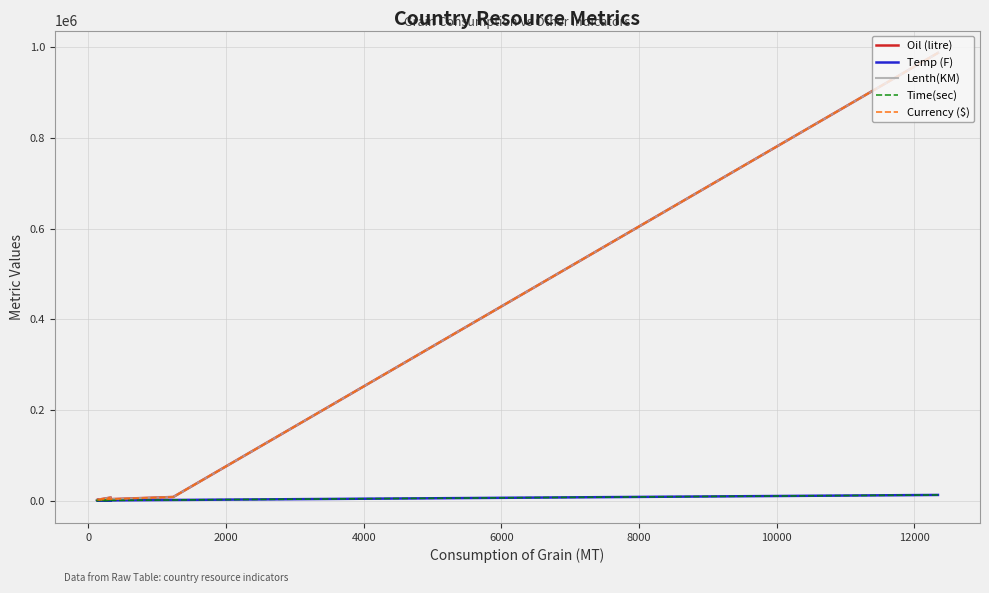

Which series has the widest spread of values?

Oil (litre)